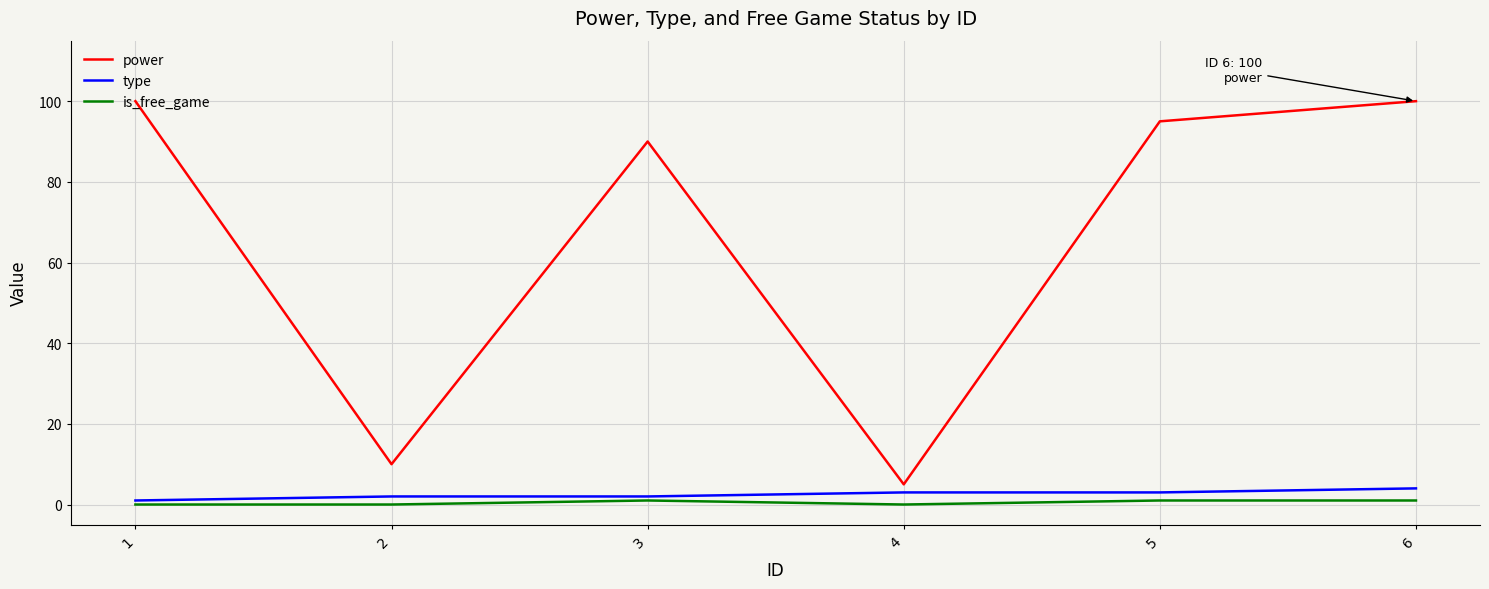

At which label is power closest to 52?

3